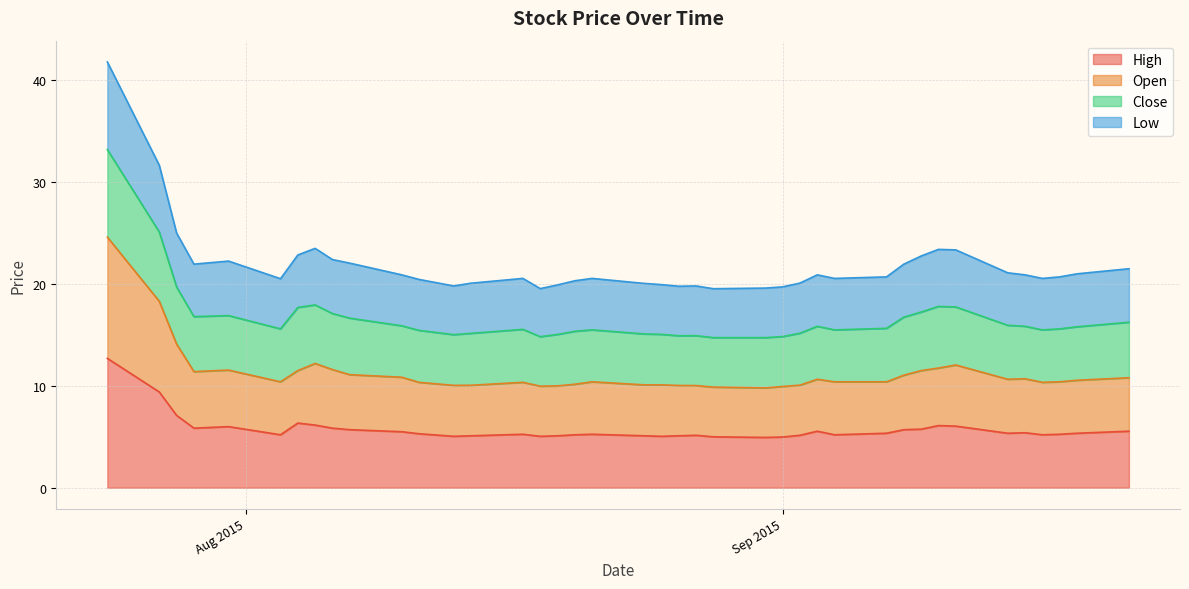

What is the greatest value displayed?

41.8